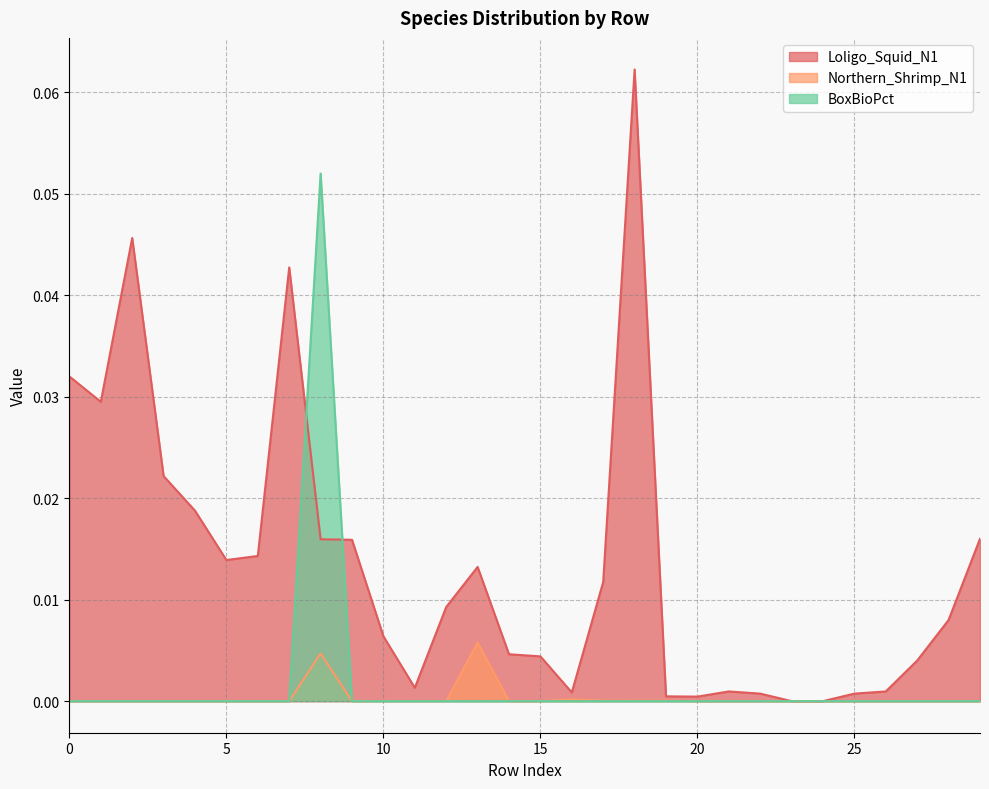

How many positive values does the Northern_Shrimp_N1 series have?

12